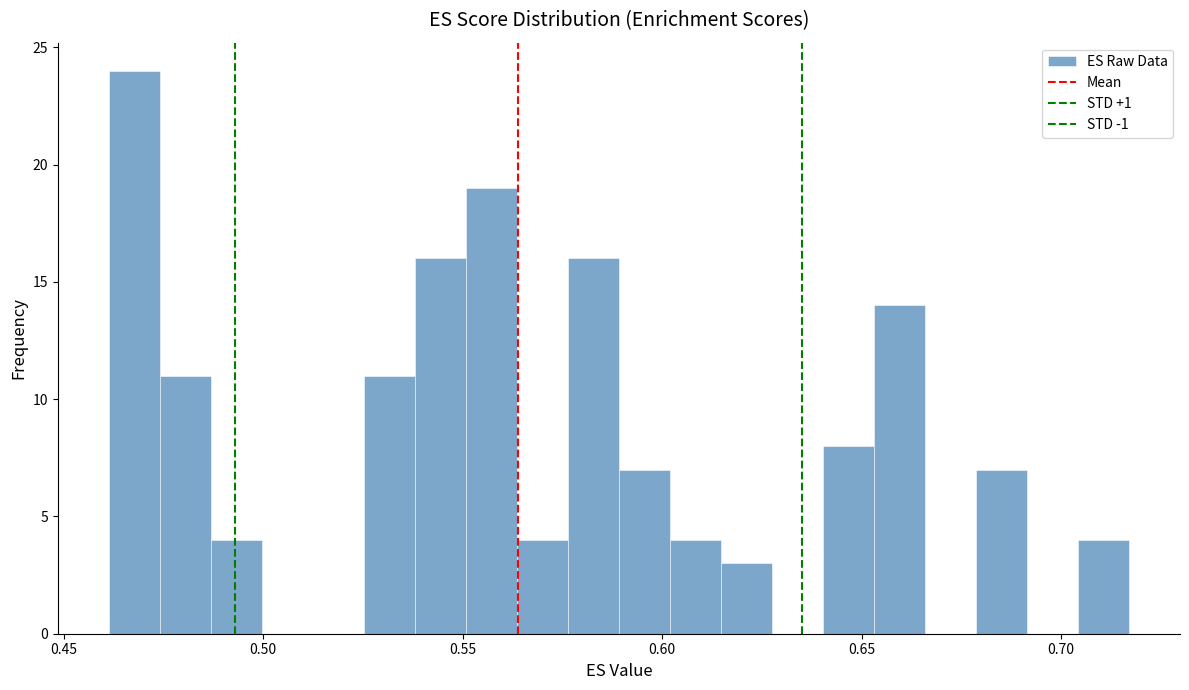

Read against the x-axis, roughly where is the centre of the tallest bar?

0.470